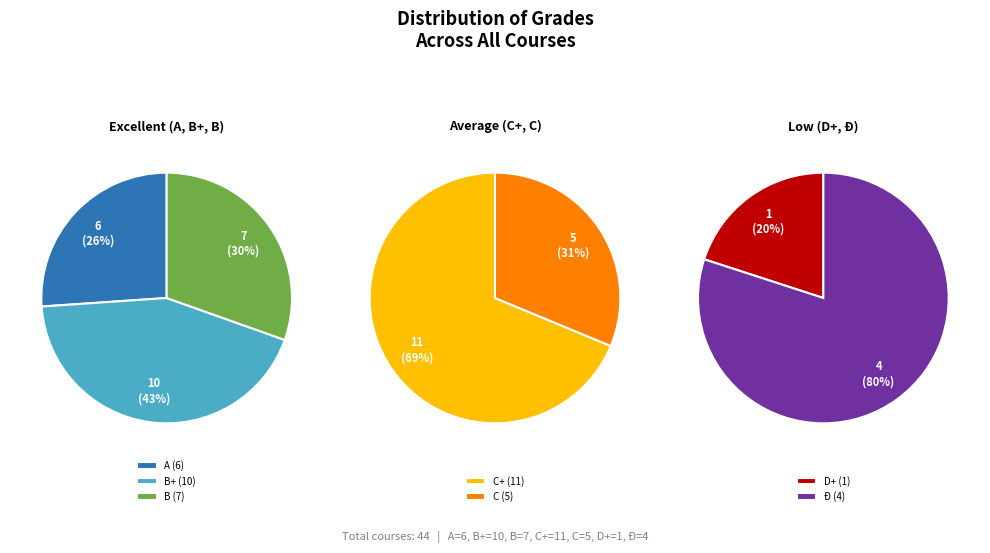

Is the sum of B and Ð greater than half?

No